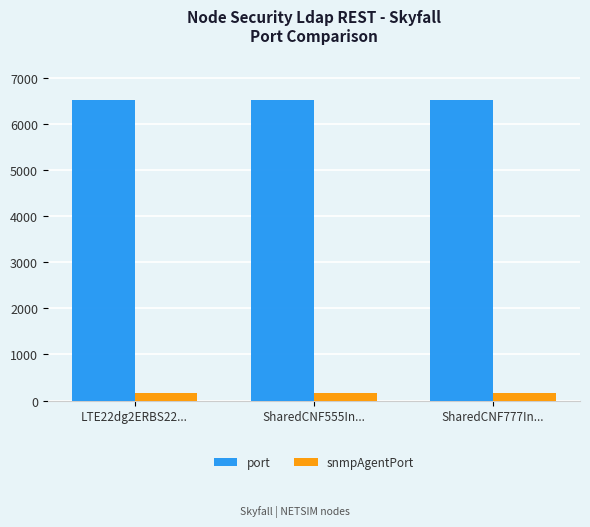

What is the value of the port bar at the 1st from the left?

6513